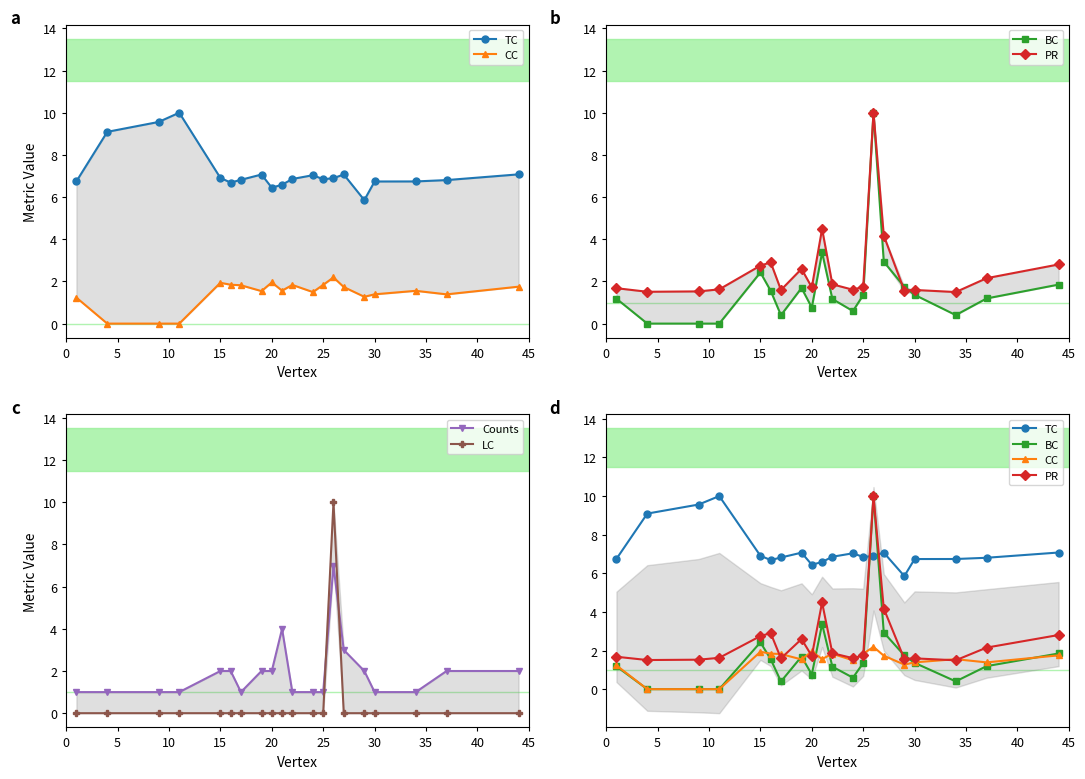

How many values in the TC series exceed 6?

19